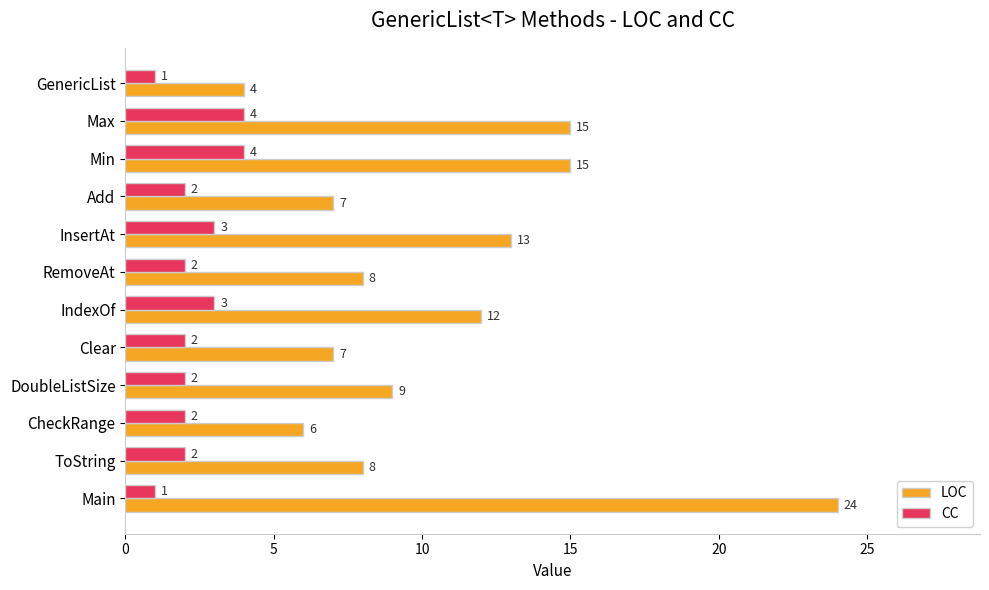

What is the highest value of the CC series?

4